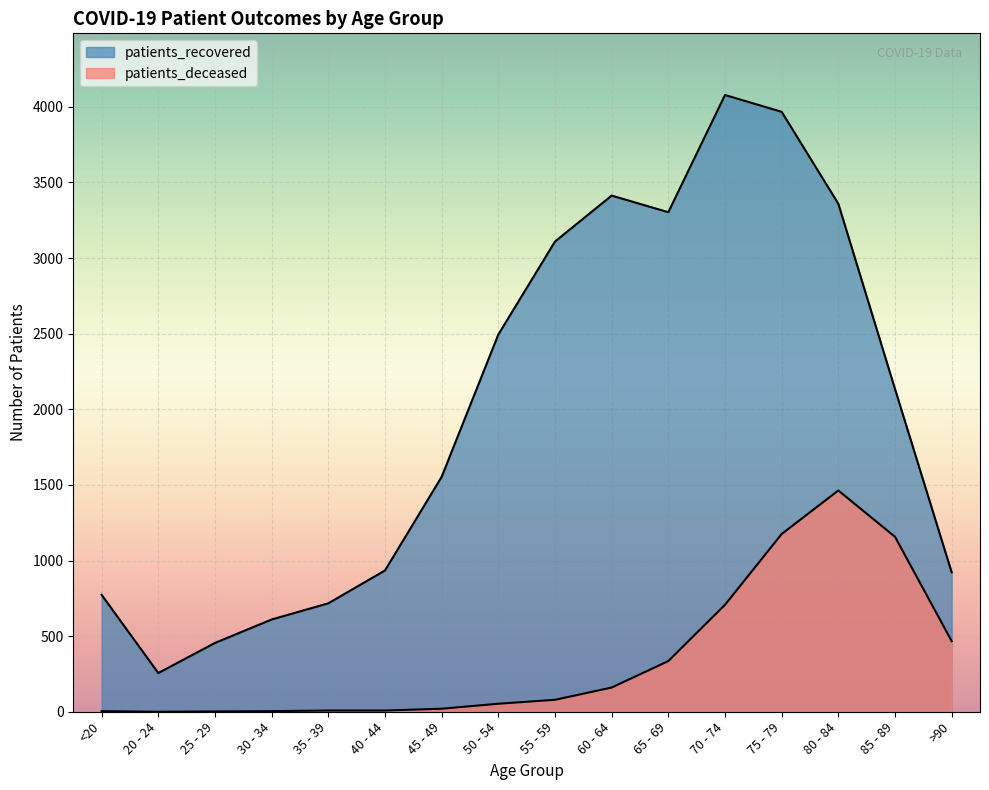

Where does the patients_deceased series first go above 79?

60 - 64